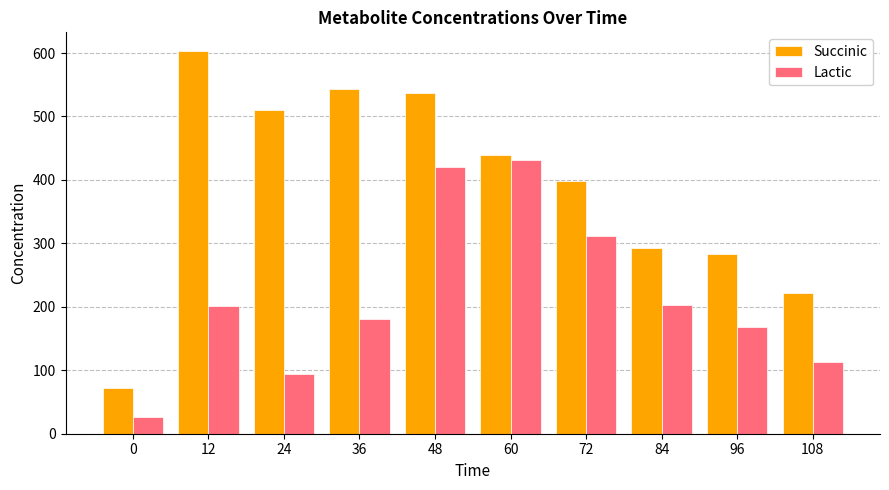

What is the average value of the Lactic series?

214.8